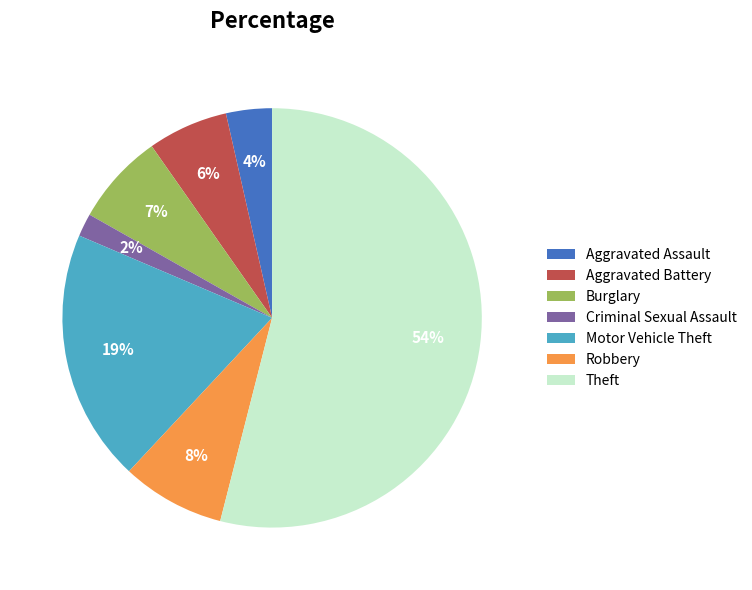

Is there a majority slice in this chart?

Yes